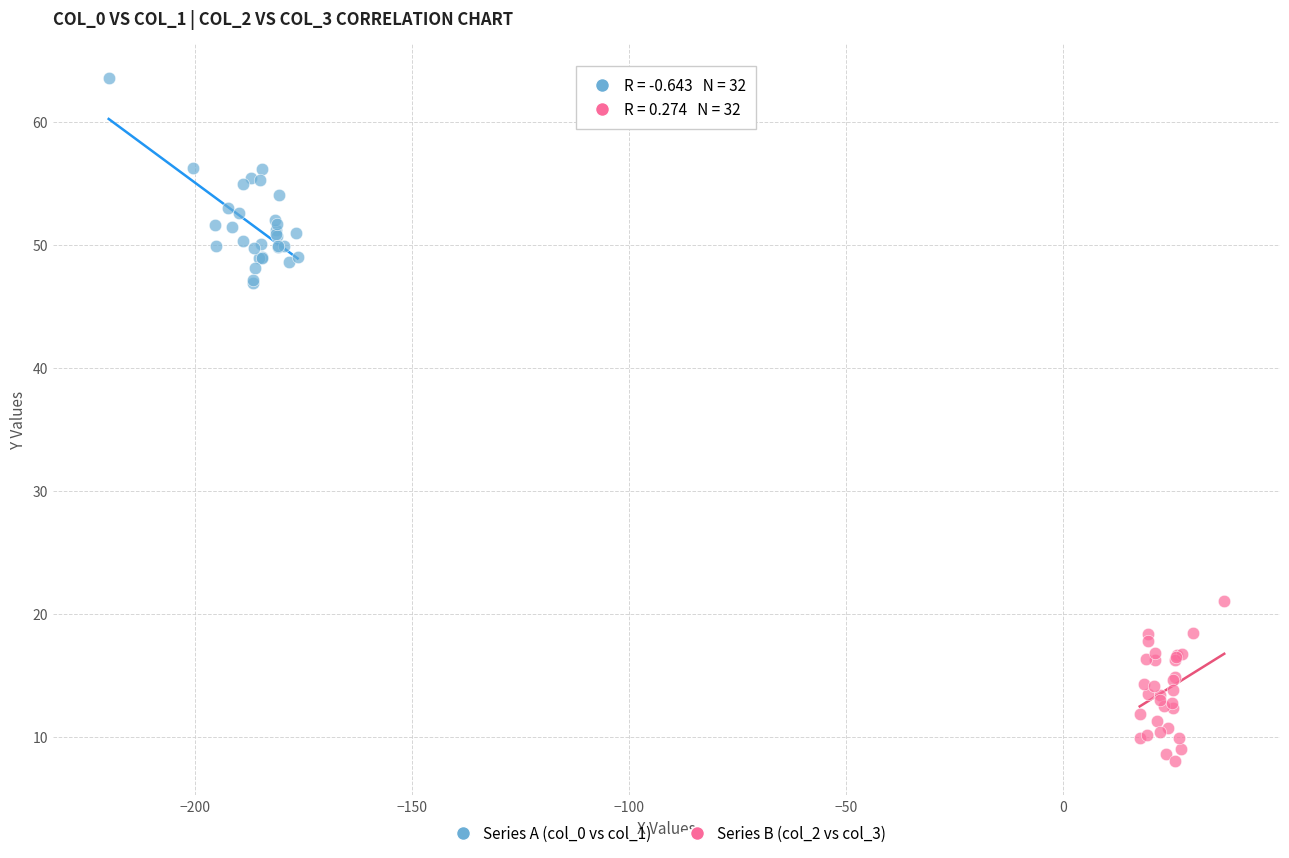

Which series reaches the minimum Y coordinate?

Series B (col_2 vs col_3)